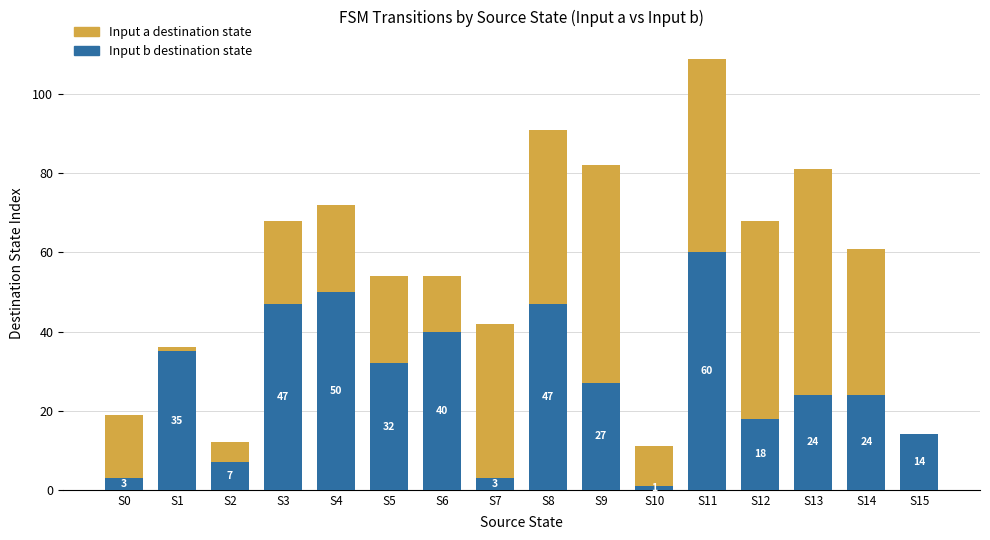

Which category has the highest value in the Input b destination state series?

S11